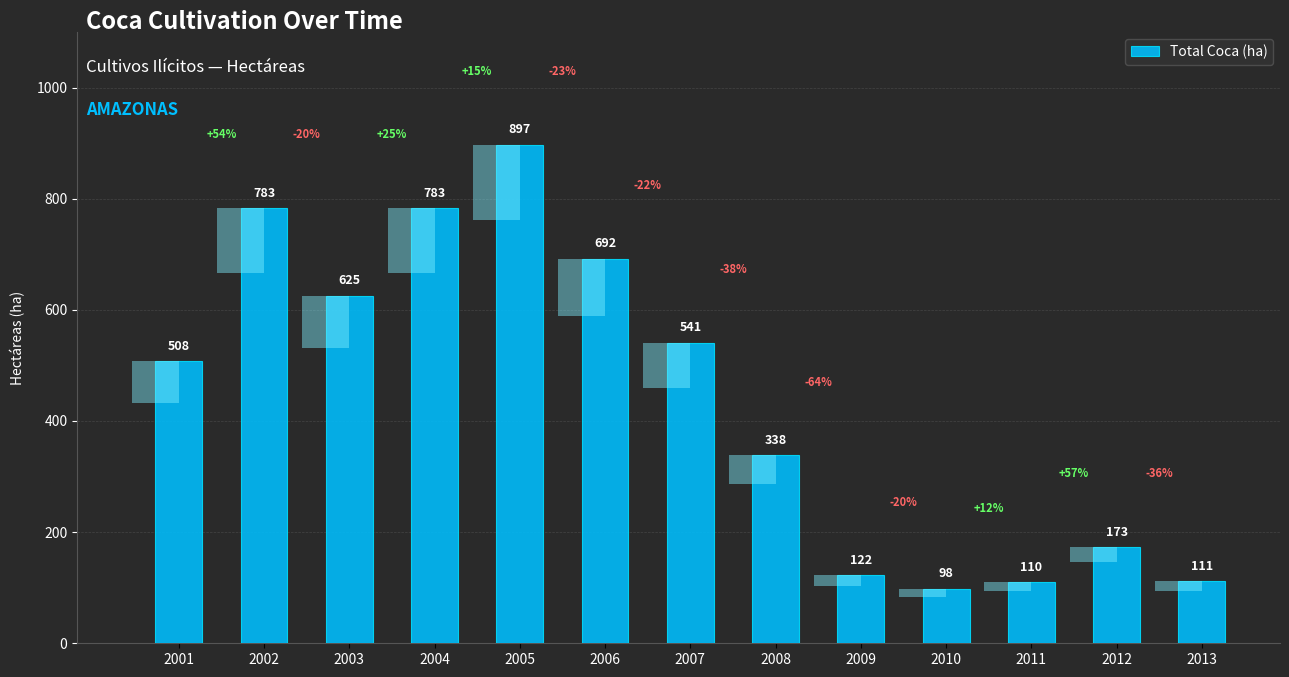

What is the approximate value at 2001?

508.2